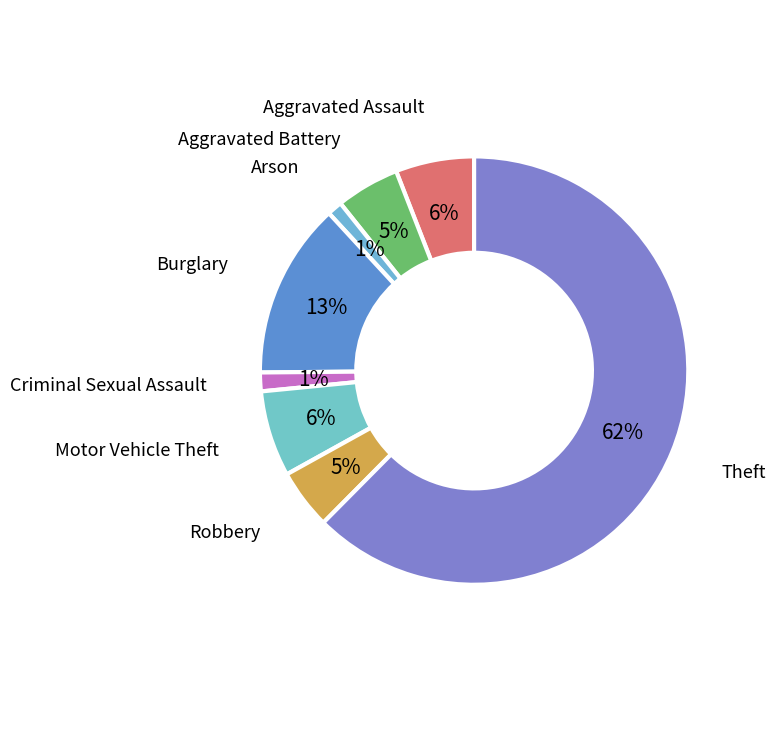

How many segments does this pie chart have?

8